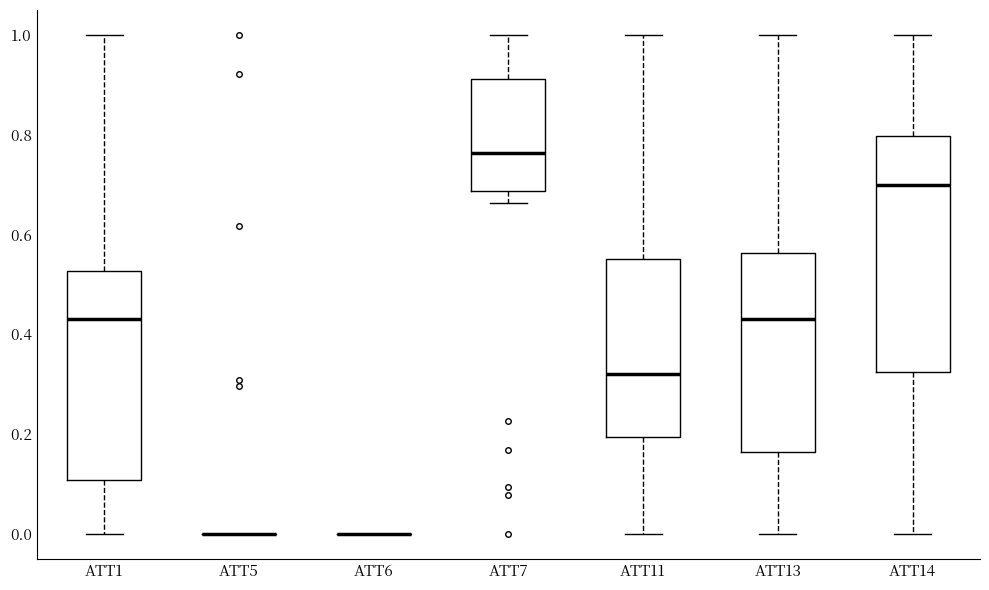

Comparing the boxes themselves (not the whiskers), which one is the tallest?

ATT14